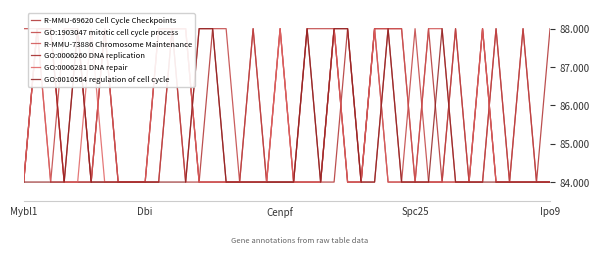

Which series has the largest total across all categories?

GO:1903047 mitotic cell cycle process